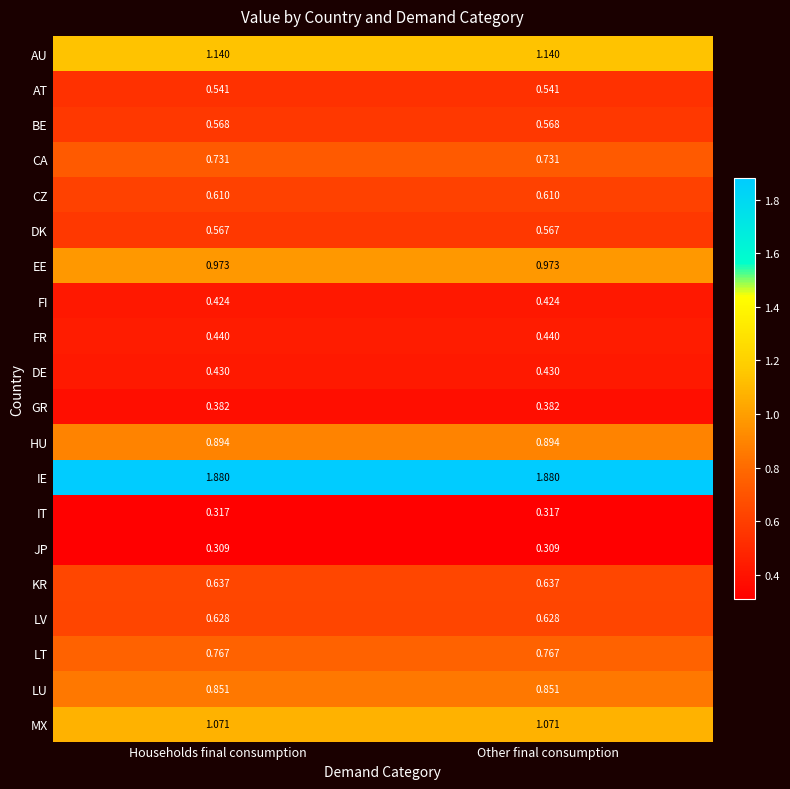

List the series in order of their peak value, highest first.

IE, AU, MX, EE, HU, LU, LT, CA, KR, LV, CZ, BE, DK, AT, FR, DE, FI, GR, IT, JP